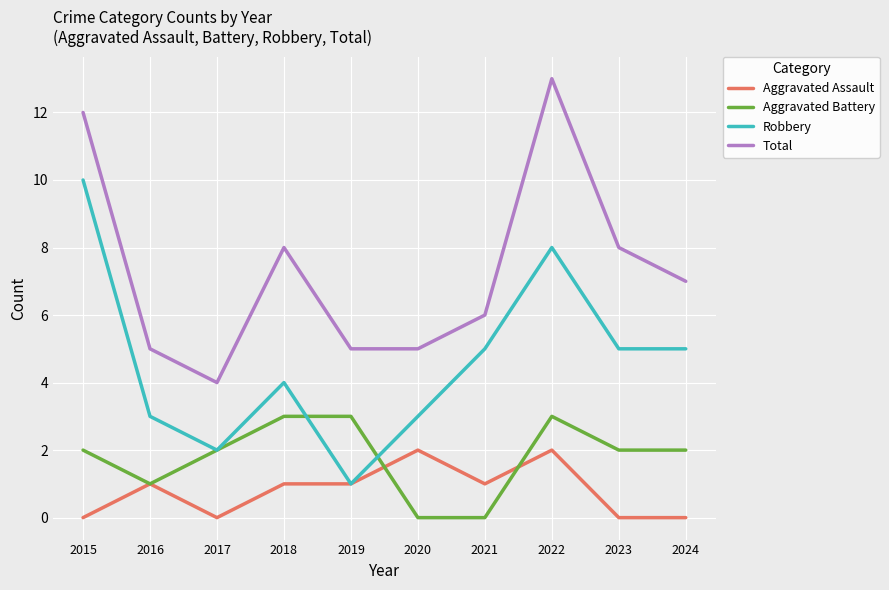

Is the value of Aggravated Assault at 2016 greater than the value of Robbery at 2024?

No